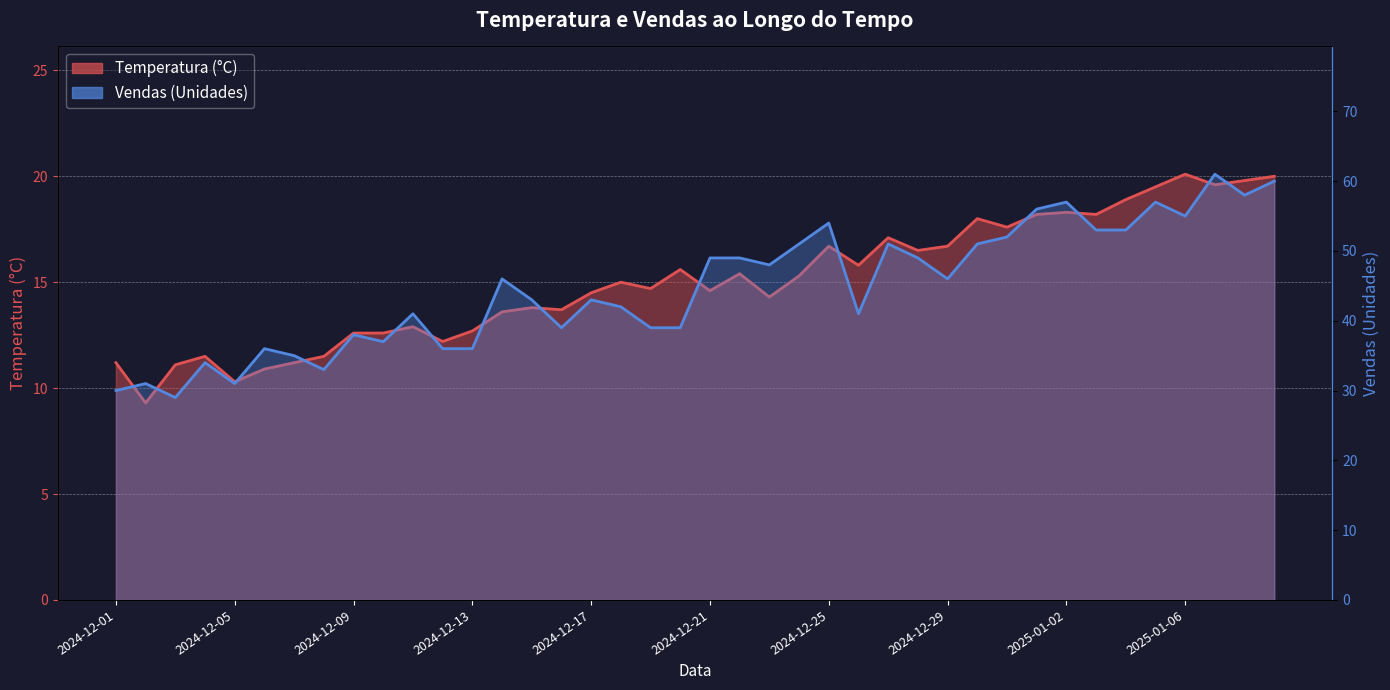

Reading left to right, list all the values displayed in this chart.

Temperatura (°C): 2024-12-01=11.2	2024-12-02=9.3	2024-12-03=11.1	2024-12-04=11.5	2024-12-05=10.3	2024-12-06=10.9	2024-12-07=11.2	2024-12-08=11.5	2024-12-09=12.6	2024-12-10=12.6	2024-12-11=12.9	2024-12-12=12.2	2024-12-13=12.7	2024-12-14=13.6	2024-12-15=13.8	2024-12-16=13.7	2024-12-17=14.5	2024-12-18=15.0	2024-12-19=14.7	2024-12-20=15.6	2024-12-21=14.6	2024-12-22=15.4	2024-12-23=14.3	2024-12-24=15.3	2024-12-25=16.7	2024-12-26=15.8	2024-12-27=17.1	2024-12-28=16.5	2024-12-29=16.7	2024-12-30=18.0	2024-12-31=17.6	2025-01-01=18.2	2025-01-02=18.3	2025-01-03=18.2	2025-01-04=18.9	2025-01-05=19.5	2025-01-06=20.1	2025-01-07=19.6	2025-01-08=19.8	2025-01-09=20.0
Vendas (Unidades): 2024-12-01=30.0	2024-12-02=31.0	2024-12-03=29.0	2024-12-04=34.0	2024-12-05=31.0	2024-12-06=36.0	2024-12-07=35.0	2024-12-08=33.0	2024-12-09=38.0	2024-12-10=37.0	2024-12-11=41.0	2024-12-12=36.0	2024-12-13=36.0	2024-12-14=46.0	2024-12-15=43.0	2024-12-16=39.0	2024-12-17=43.0	2024-12-18=42.0	2024-12-19=39.0	2024-12-20=39.0	2024-12-21=49.0	2024-12-22=49.0	2024-12-23=48.0	2024-12-24=51.0	2024-12-25=54.0	2024-12-26=41.0	2024-12-27=51.0	2024-12-28=49.0	2024-12-29=46.0	2024-12-30=51.0	2024-12-31=52.0	2025-01-01=56.0	2025-01-02=57.0	2025-01-03=53.0	2025-01-04=53.0	2025-01-05=57.0	2025-01-06=55.0	2025-01-07=61.0	2025-01-08=58.0	2025-01-09=60.0